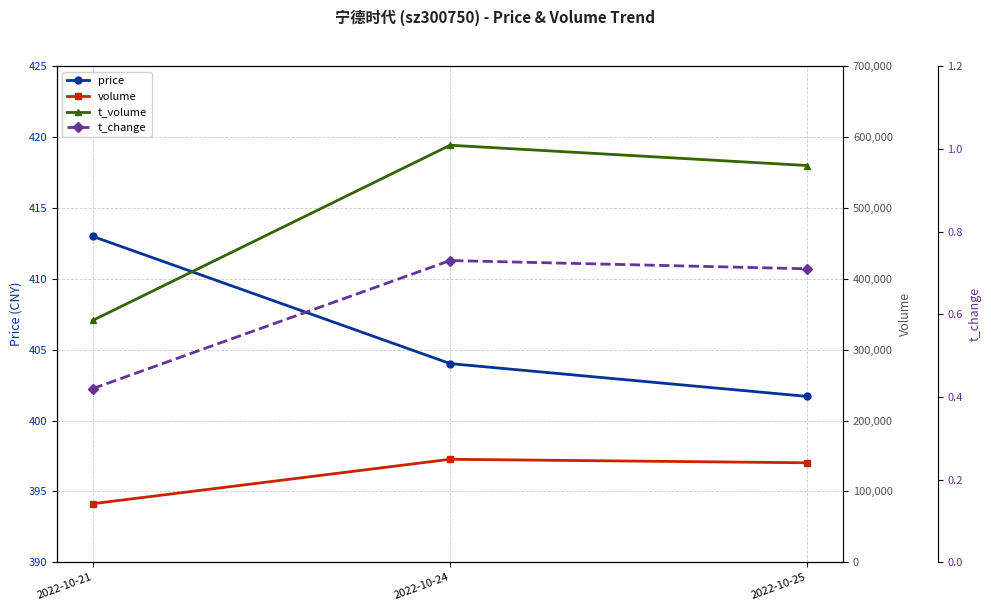

Reading left to right, list all the values displayed in this chart.

price: 413.0	404.0	401.7
volume: 82599.0	145327.0	140391.0
t_volume: 341250.0	588583.0	559914.0
t_change: 0.4	0.7	0.7